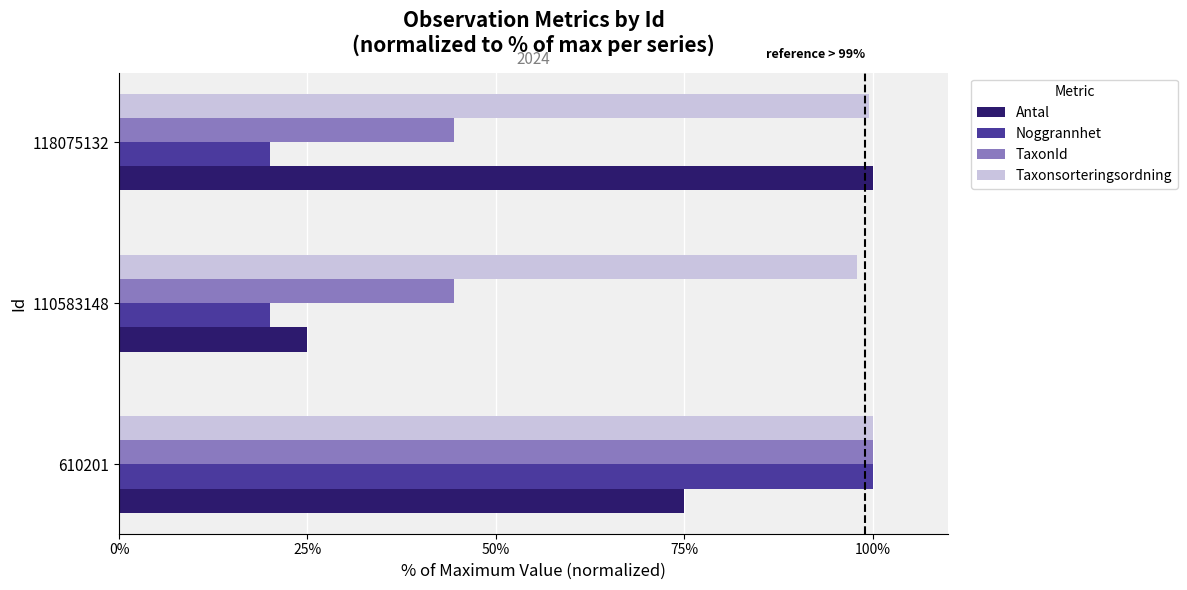

What is the difference between the second highest and minimum values in the Antal series?

50.0